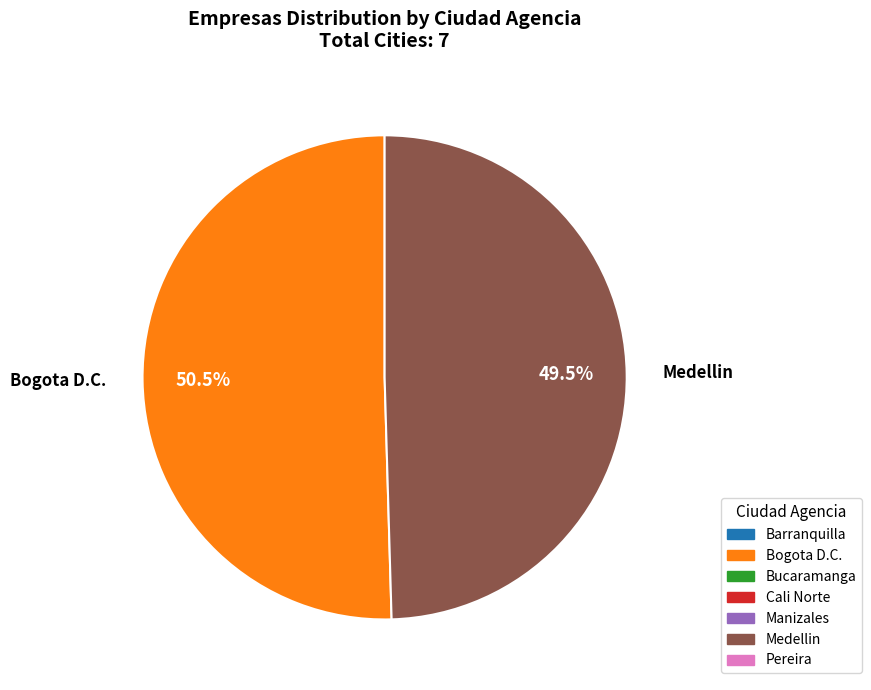

How many slices are in this pie chart?

2